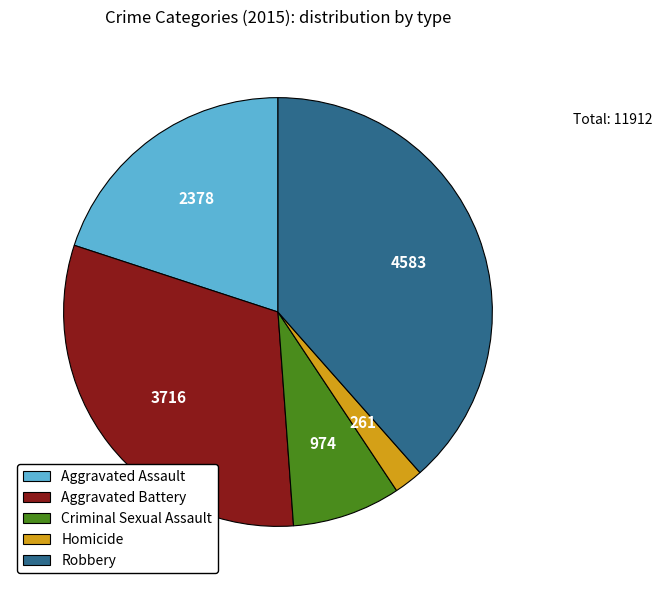

What is the largest slice in the pie chart?

Robbery